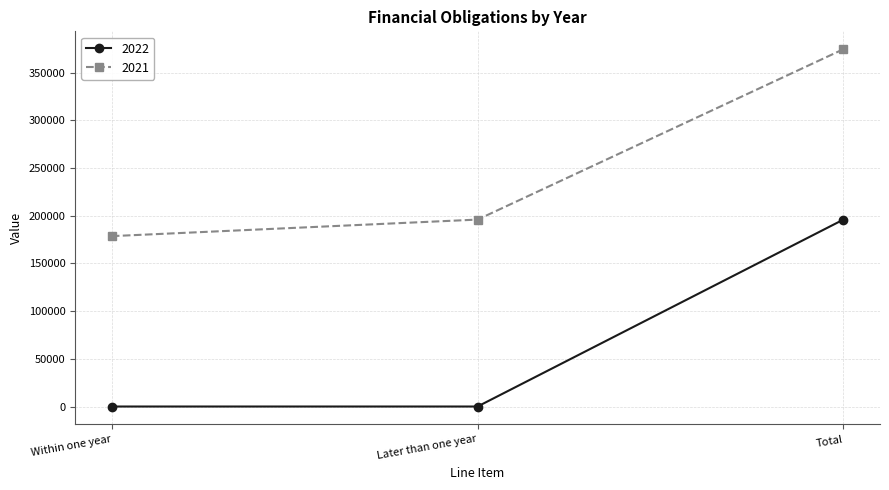

List the series in order of their overall mean, lowest first.

2022, 2021